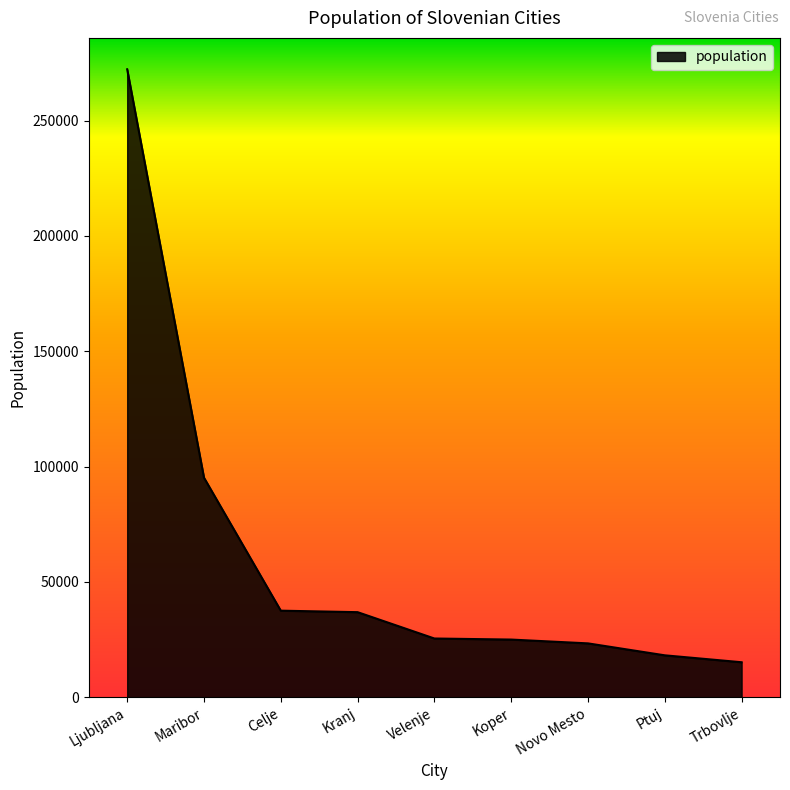

What is the approximate value at Velenje?

25456